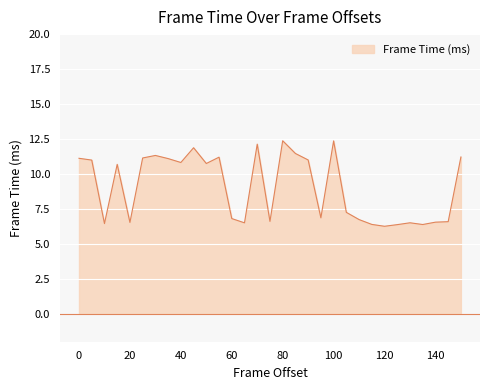

What is the value of the 9th point from the left?

10.8